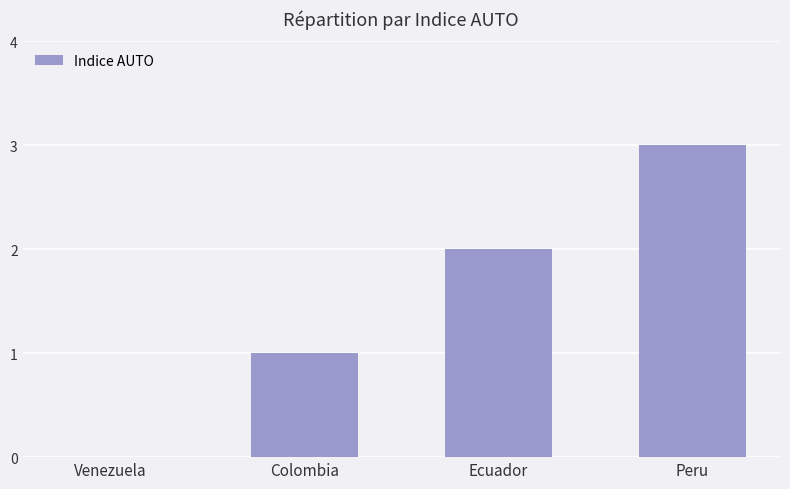

What is the difference between the values at Ecuador and Peru?

1